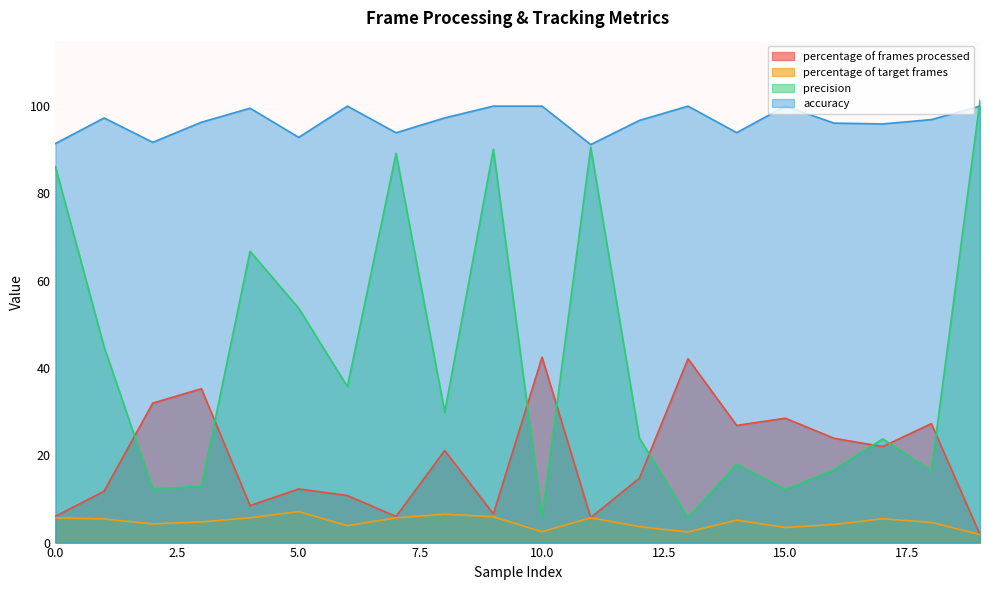

At which category does percentage of target frames reach its first local peak?

5